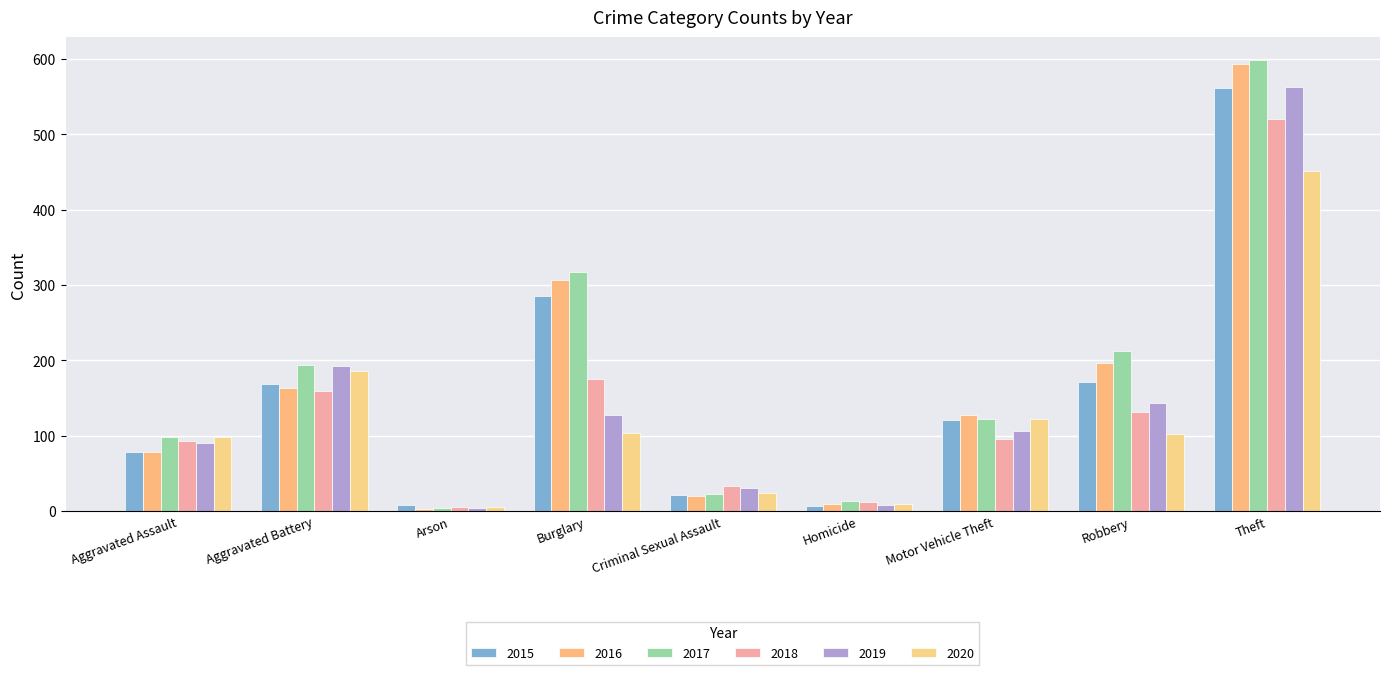

Which series has the largest range (max minus min)?

2017